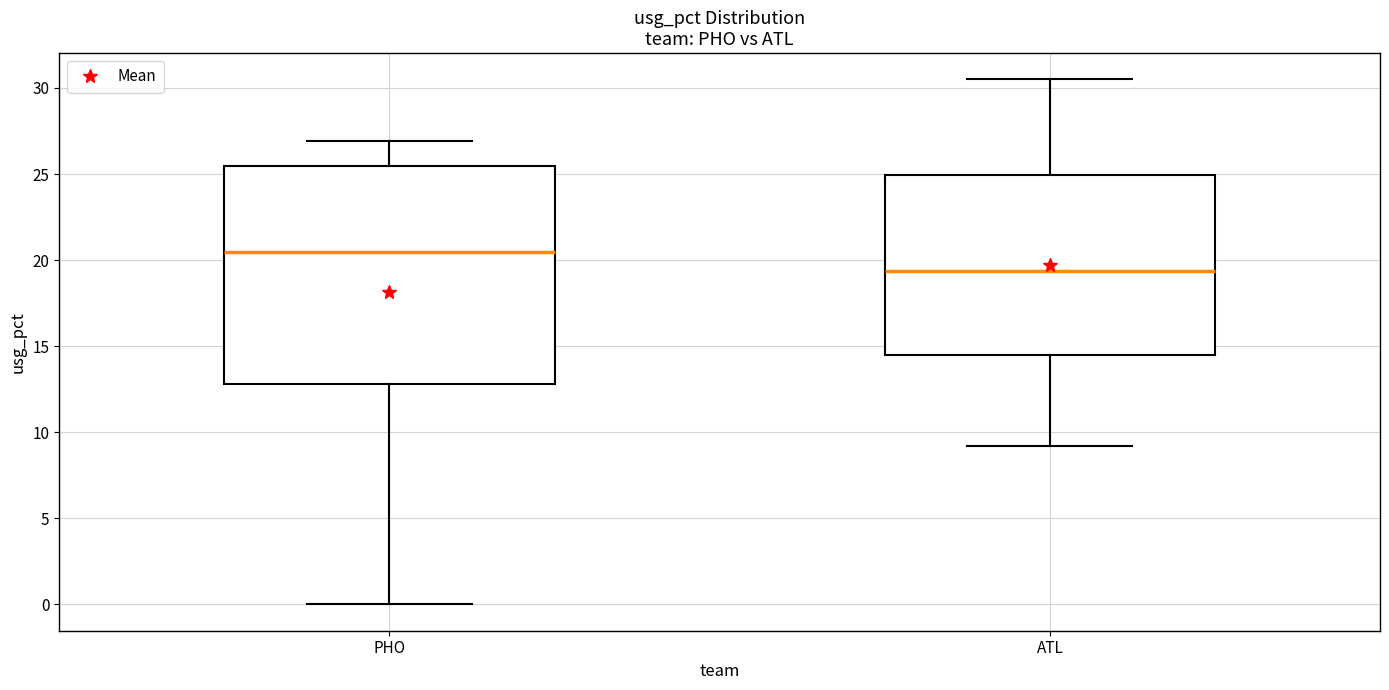

Reading left to right, read every box against the y-axis: the position of its median line, the range the box covers, and the ends of its whiskers. The values are not printed on the chart, so give them approximately, as read against the axis.

PHO: median 20.5, box 13.0 to 25.5, whiskers 0.0 to 27.0
ATL: median 19.5, box 14.5 to 25.0, whiskers 9.0 to 30.5